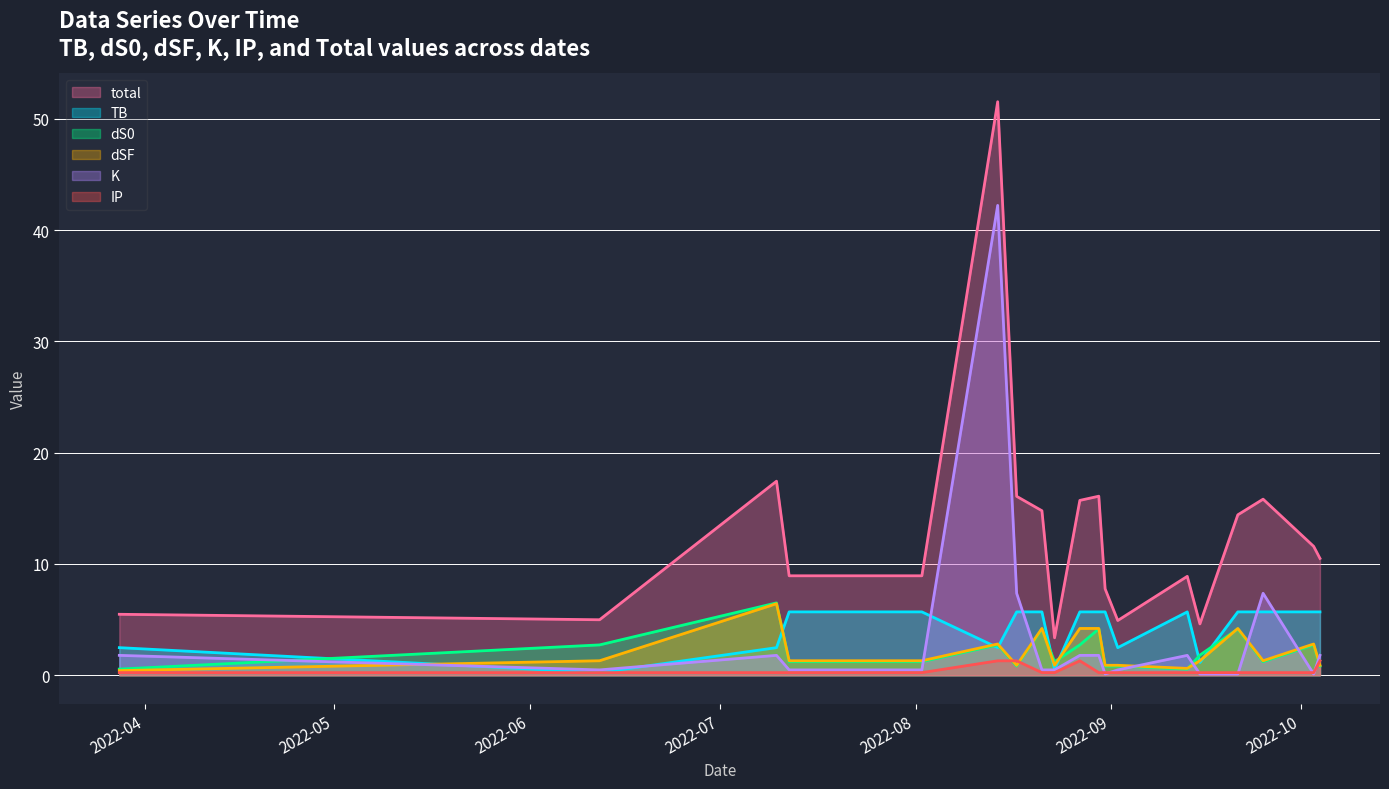

At which label does dSF reach its minimum?

2022-03-28